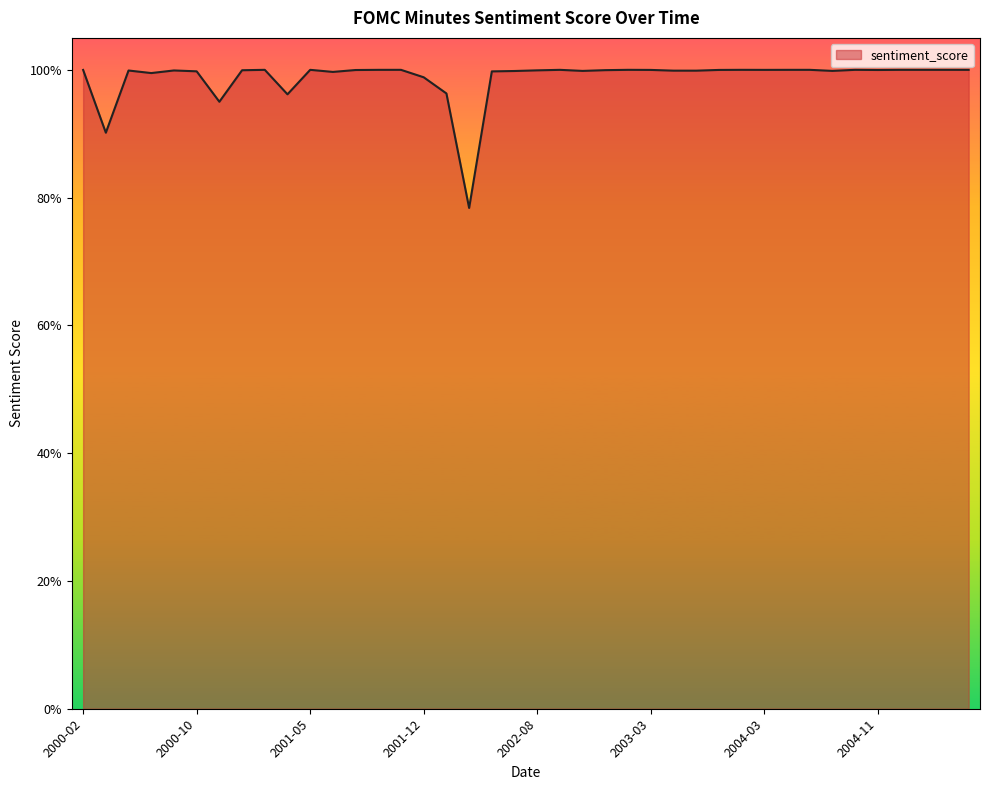

Which category has the lowest value across all series?

2002-03-19